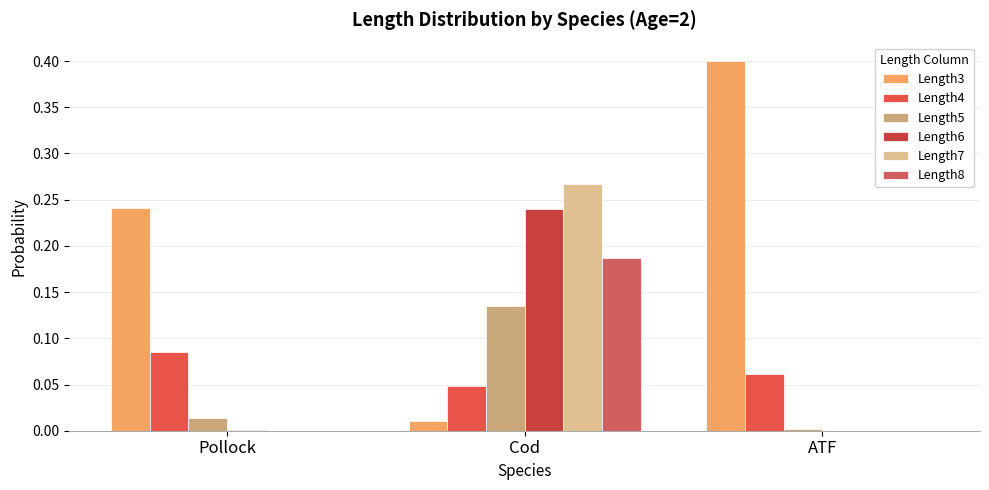

At which category is the sum across all series the highest?

Cod